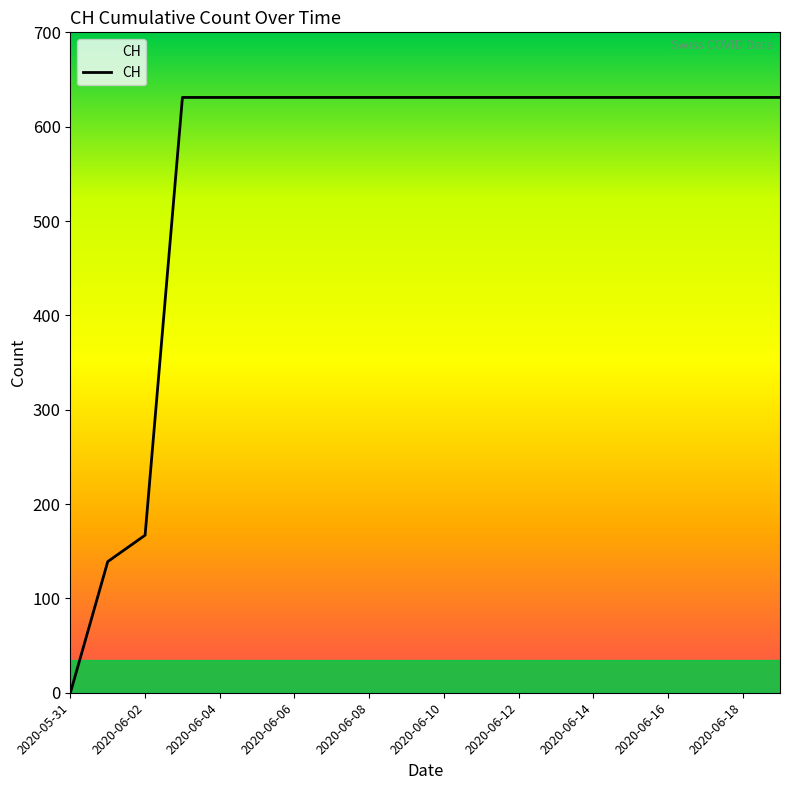

Reading left to right, what are all the values shown in this chart?

0	139	167	631	631	631	631	631	631	631	631	631	631	631	631	631	631	631	631	631